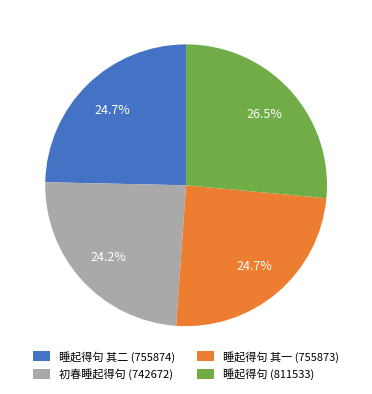

Does 睡起得句 (811533) represent more than half of the total?

No